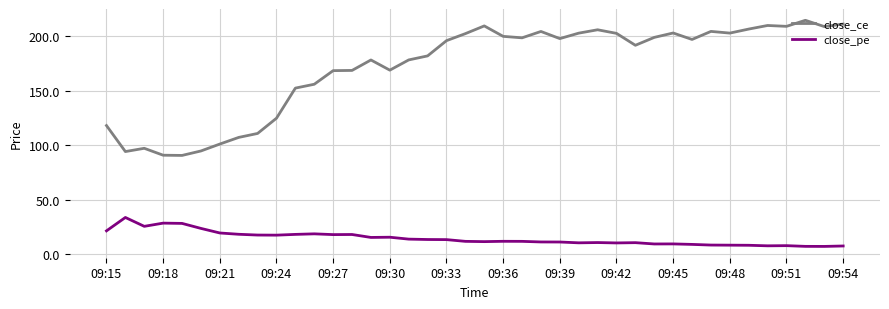

Which series has the largest range (max minus min)?

close_ce